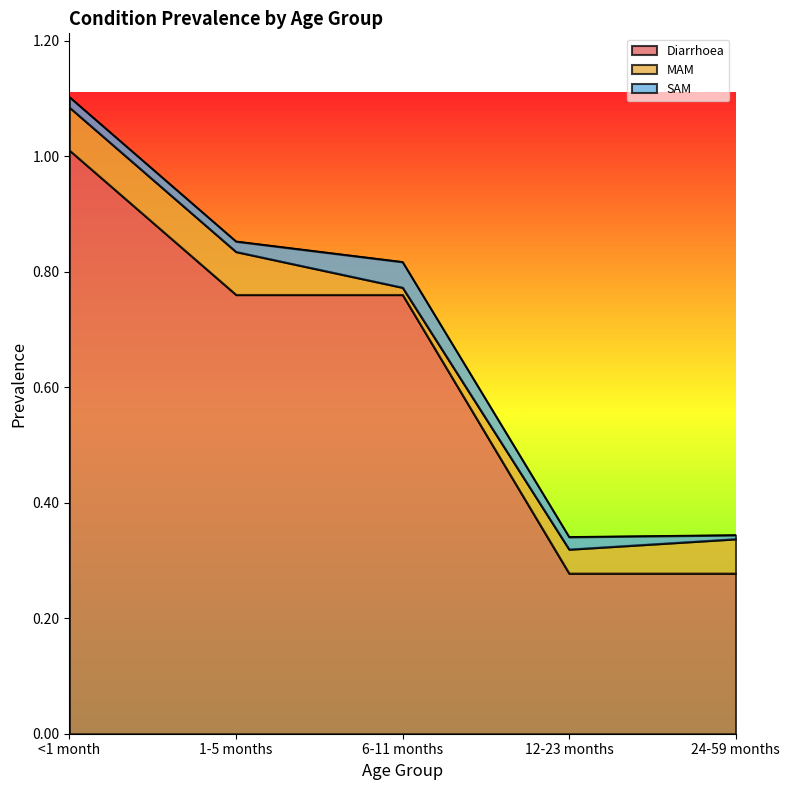

The value of Diarrhoea at 6-11 months is 1.0. True or false?

False